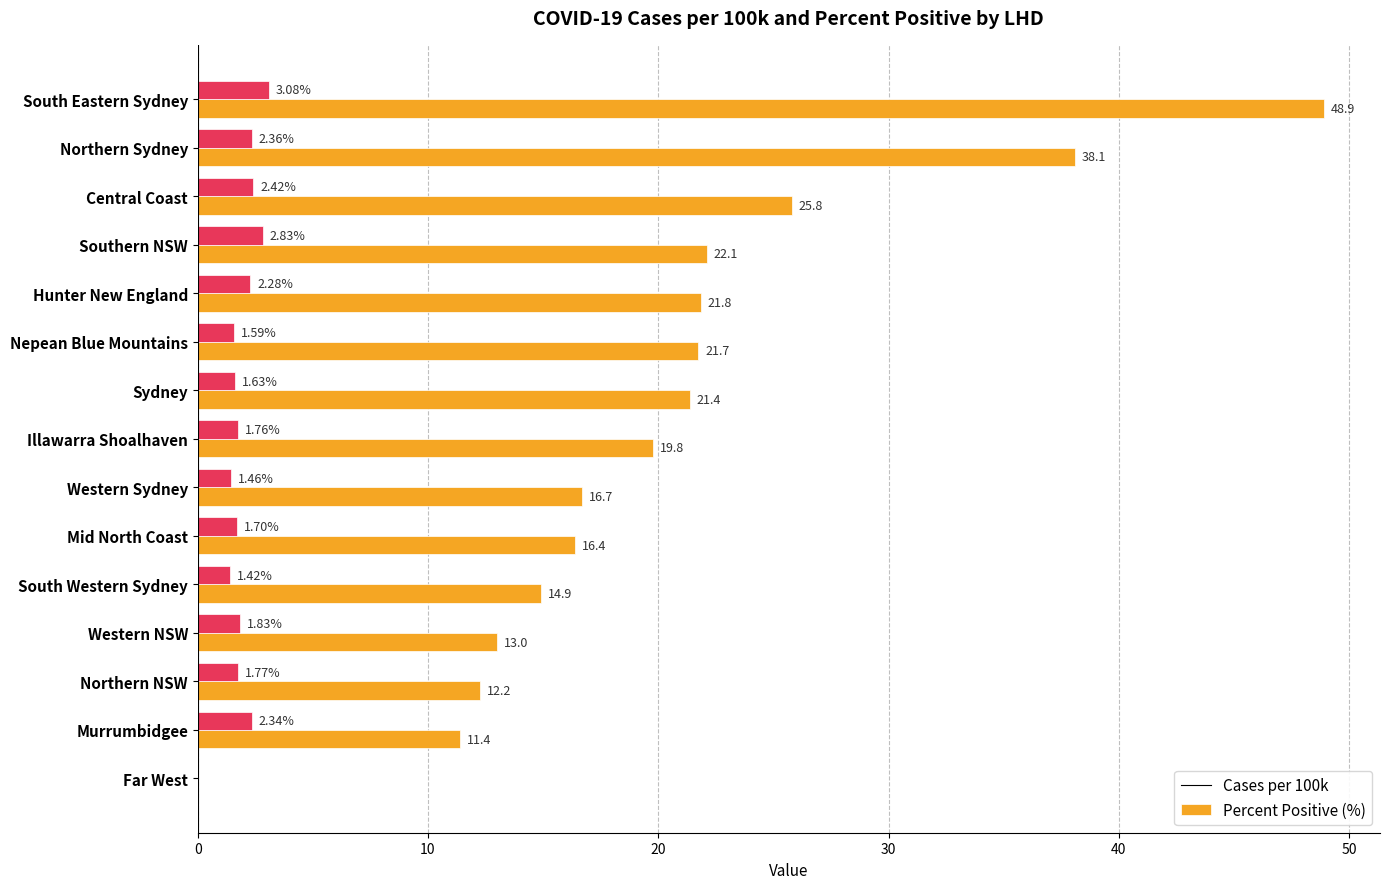

At which category is the sum across all series the highest?

South Eastern Sydney